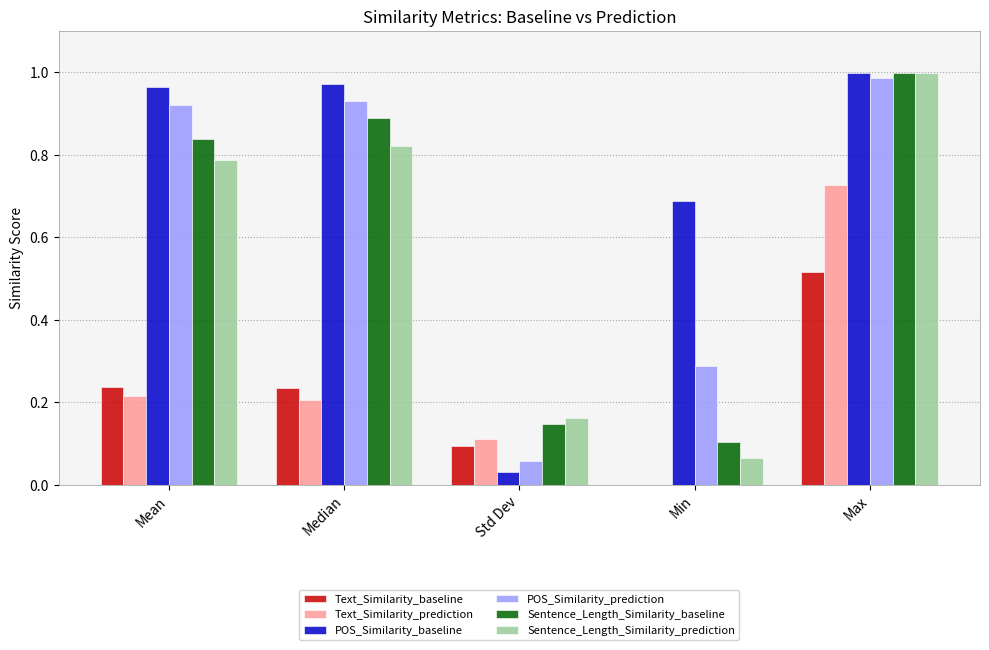

Which label corresponds to the largest value in the chart?

Max